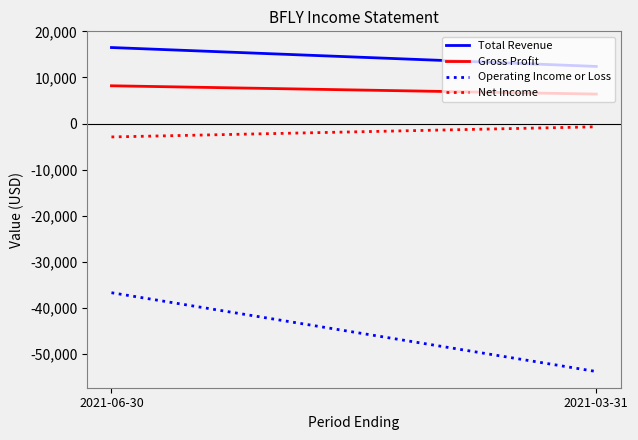

What is the difference between the maximum and minimum values in the Net Income series?

2200